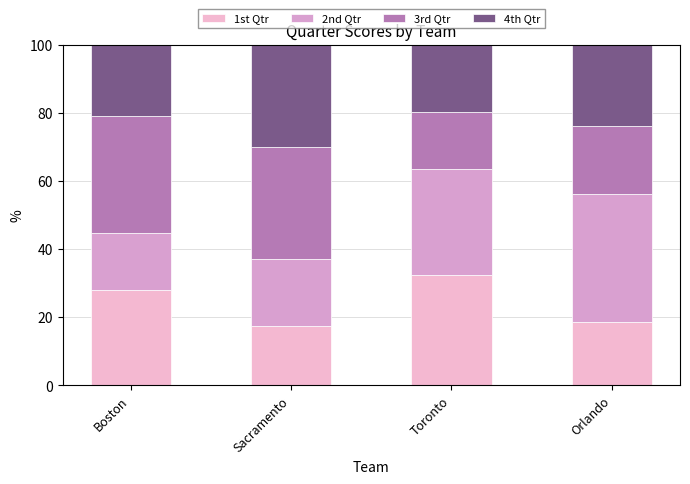

What is the sum of all 1st Qtr values?

96.6